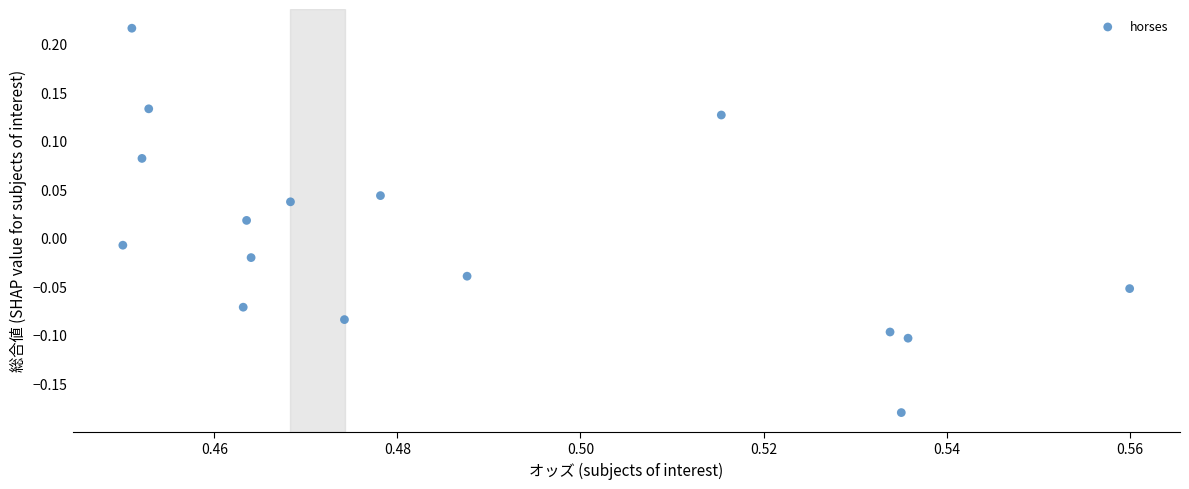

What is the range of Y values (max minus min)?

0.4